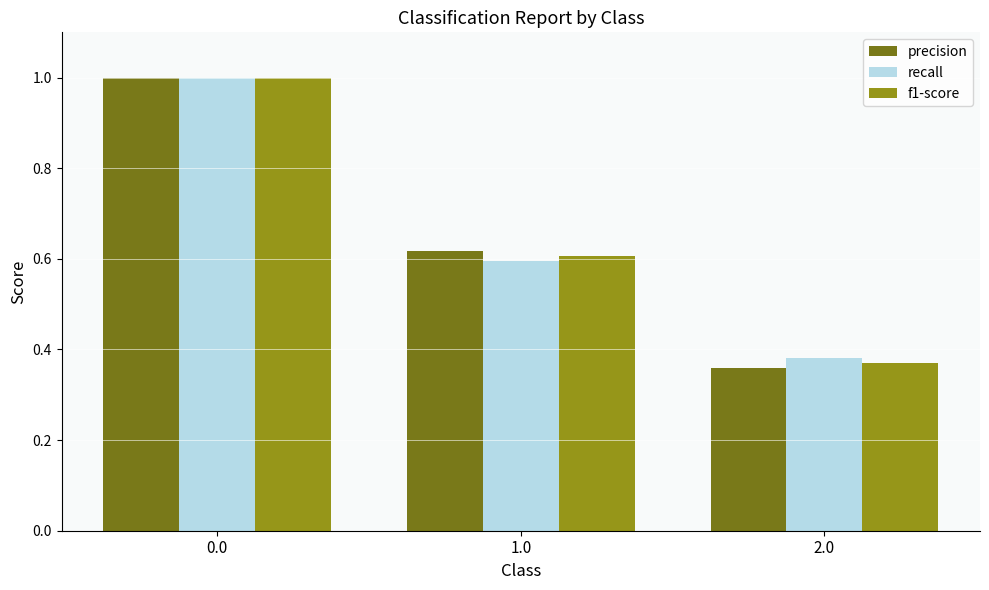

List the series in order of their overall mean, lowest first.

f1-score, recall, precision